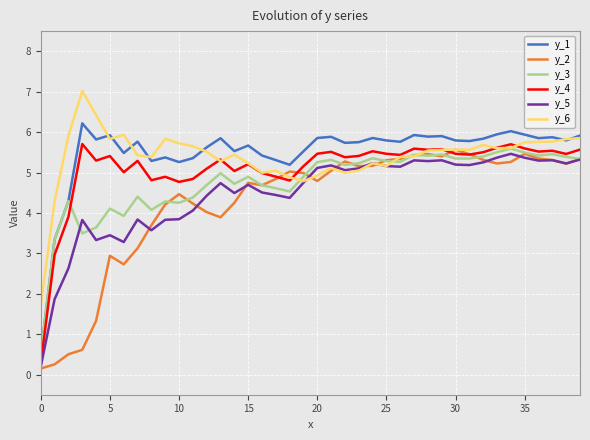

What is the maximum value shown in the chart?

7.0